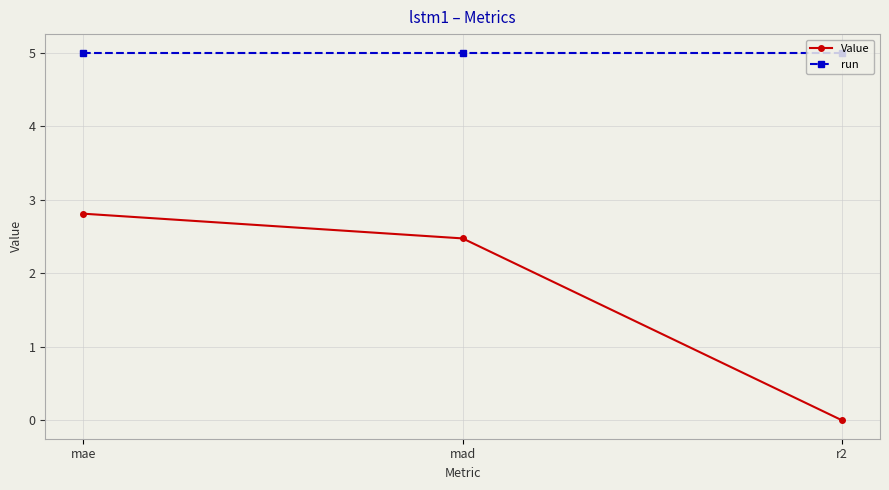

At which category is the sum across all series the highest?

mae